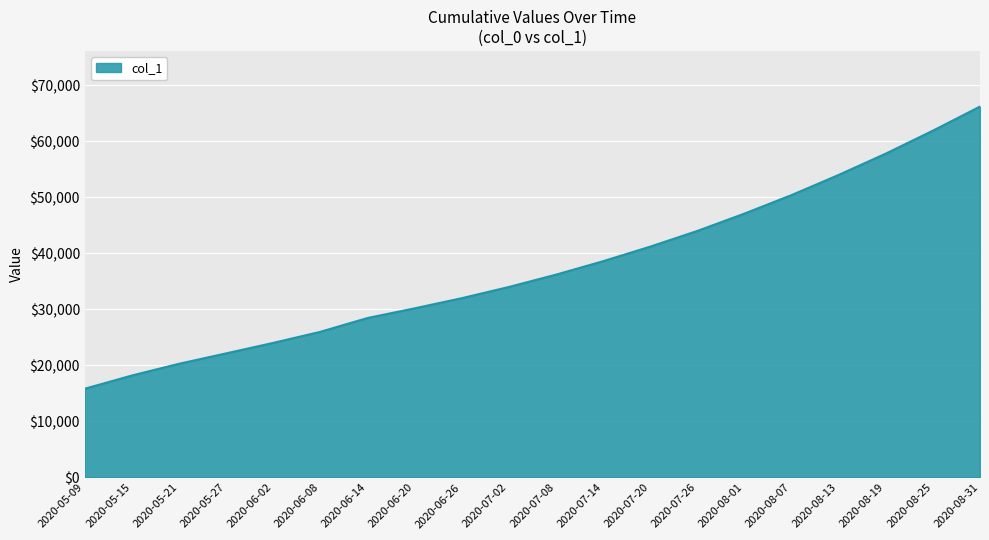

What is the difference between the maximum and minimum values?

50357.4